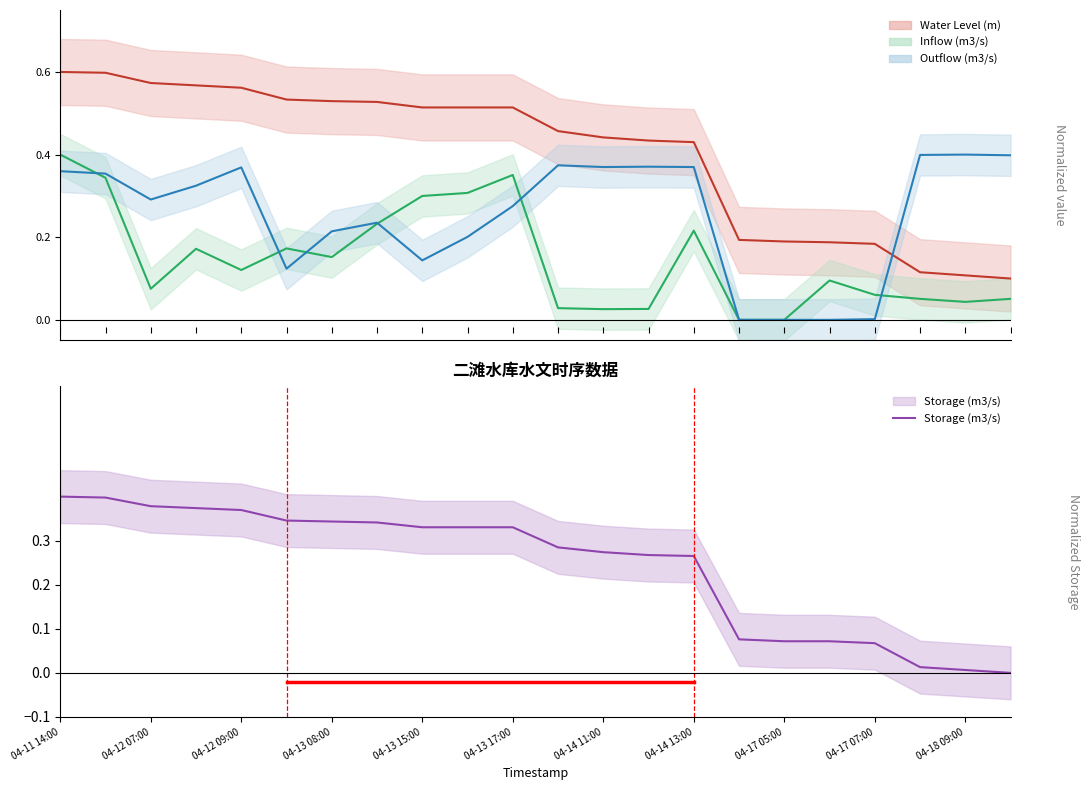

The chart shows a value of 0.3 at 04-14 13:00. True or false?

True